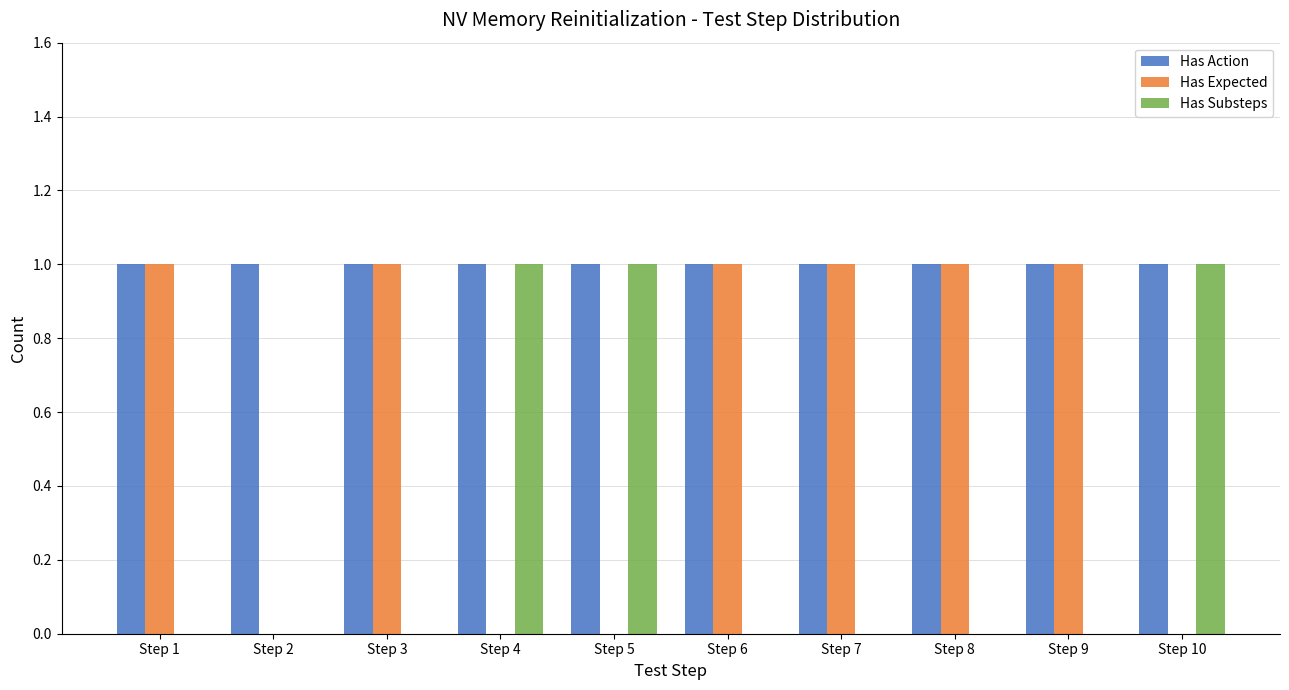

Is the value of Has Substeps at Step 10 greater than the value of Has Expected at Step 5?

Yes